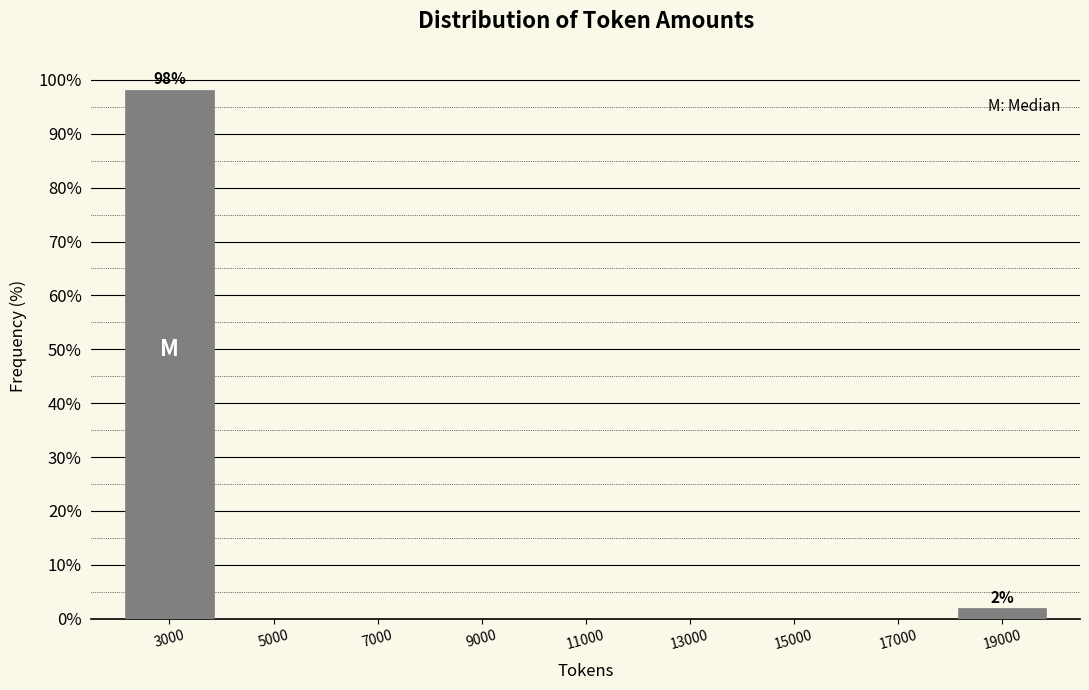

Reading left to right, what are all the values shown in this chart?

3000=98.1	5000=0.0	7000=0.0	9000=0.0	11000=0.0	13000=0.0	15000=0.0	17000=0.0	19000=1.9